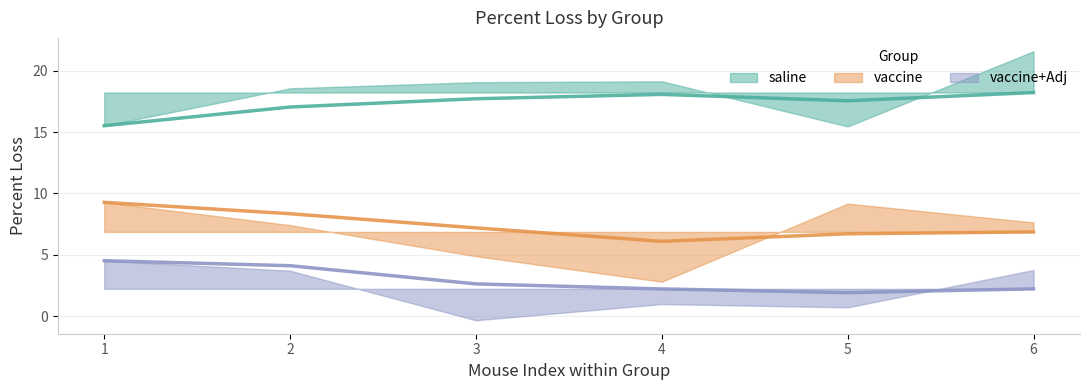

Which has a higher value, 1 or 4?

4